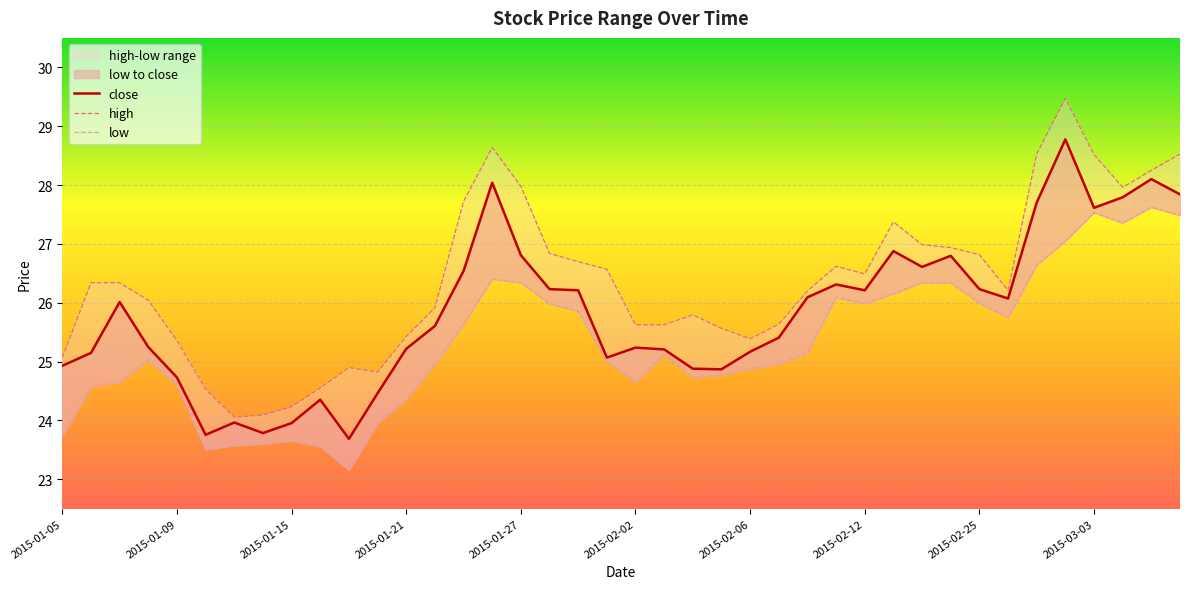

The high series shows 6.4 at 2015-02-06. True or false?

False